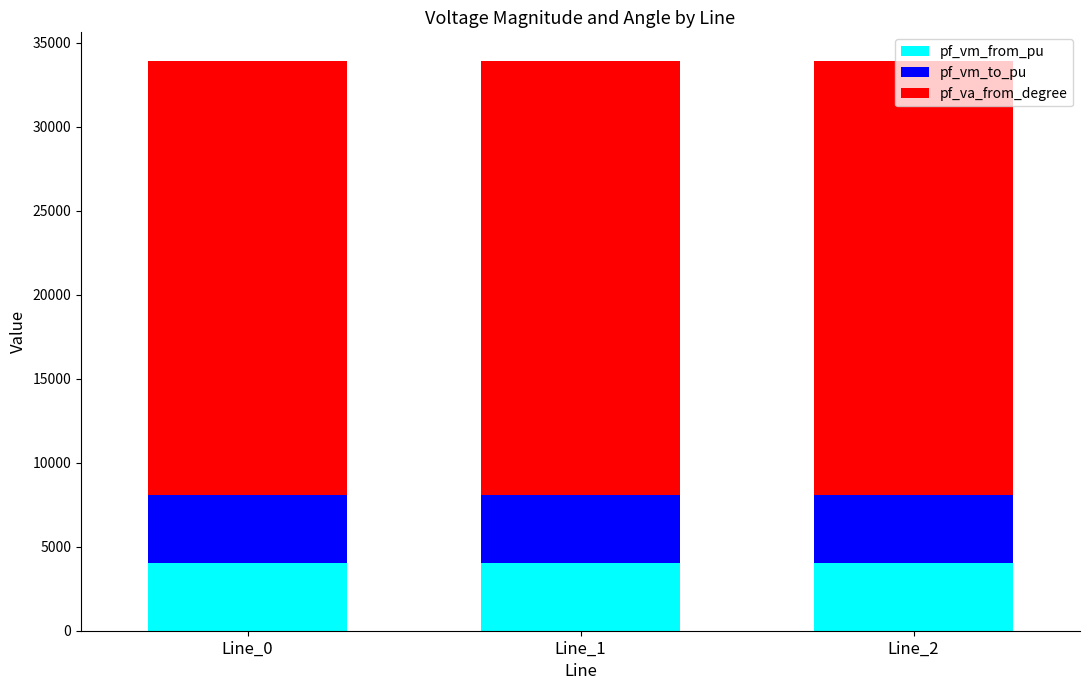

What is the maximum value for pf_vm_from_pu?

4028.3